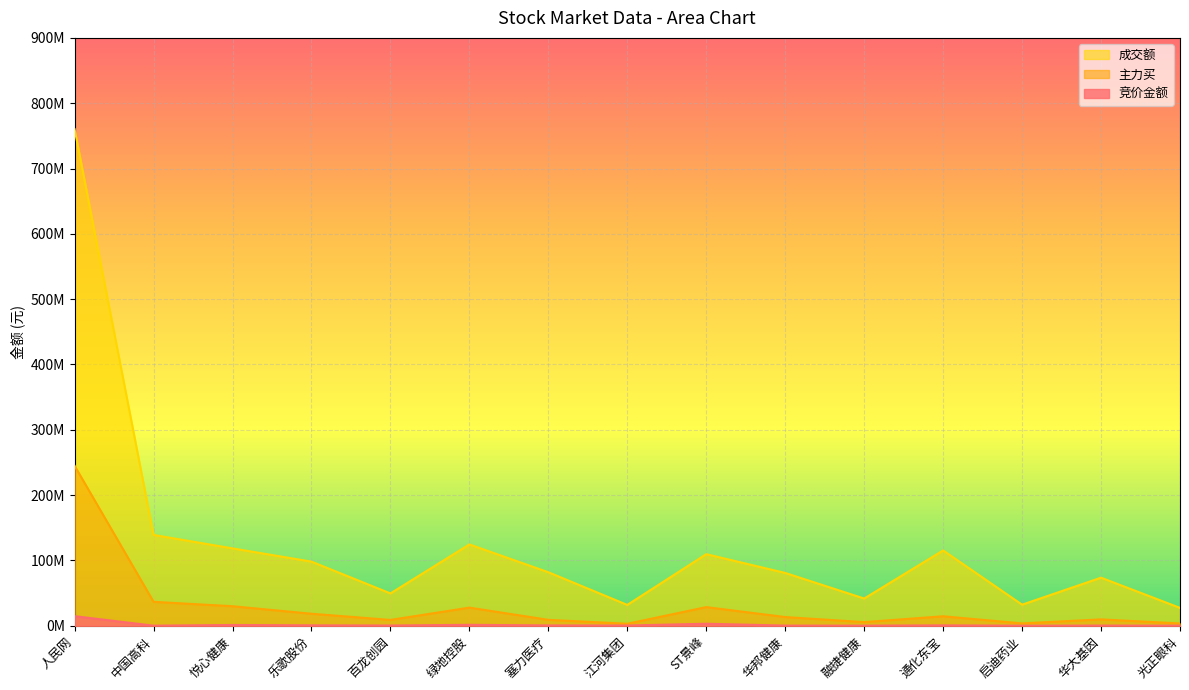

How many lines are shown in the chart?

3